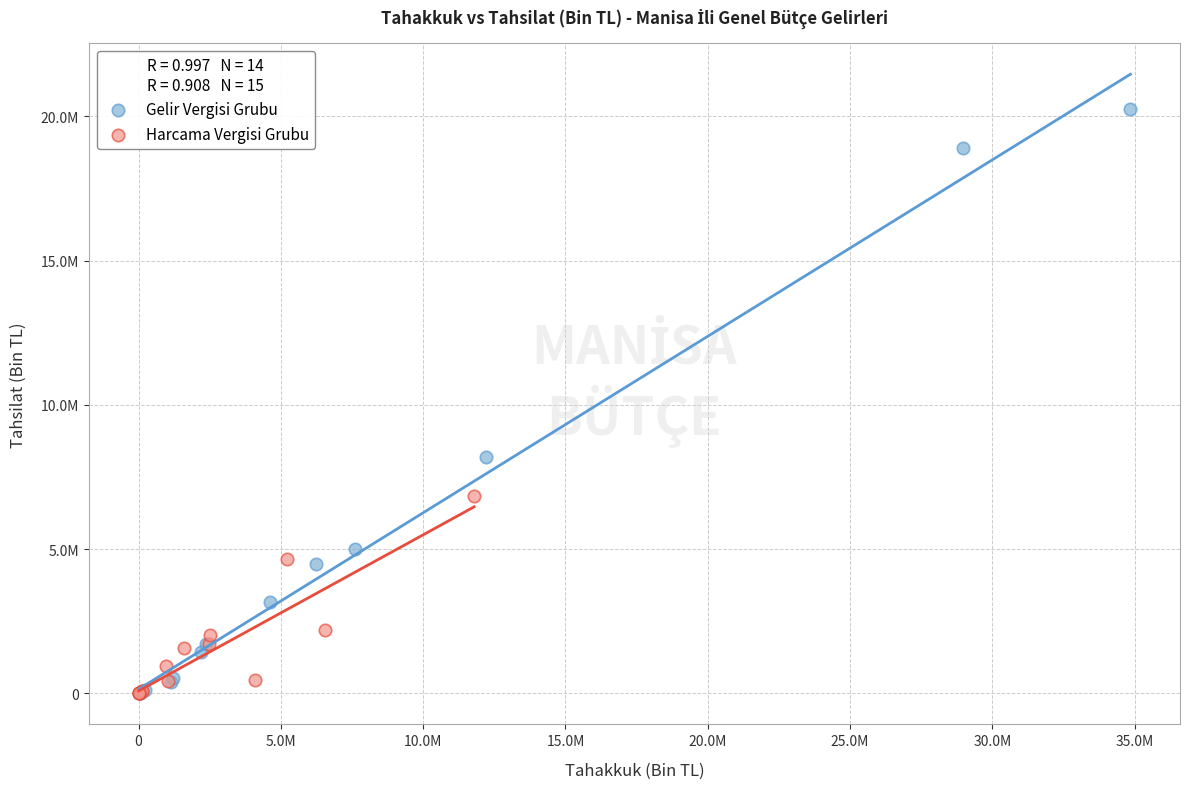

What are all the series names shown in the legend?

Gelir Vergisi Grubu, Harcama Vergisi Grubu